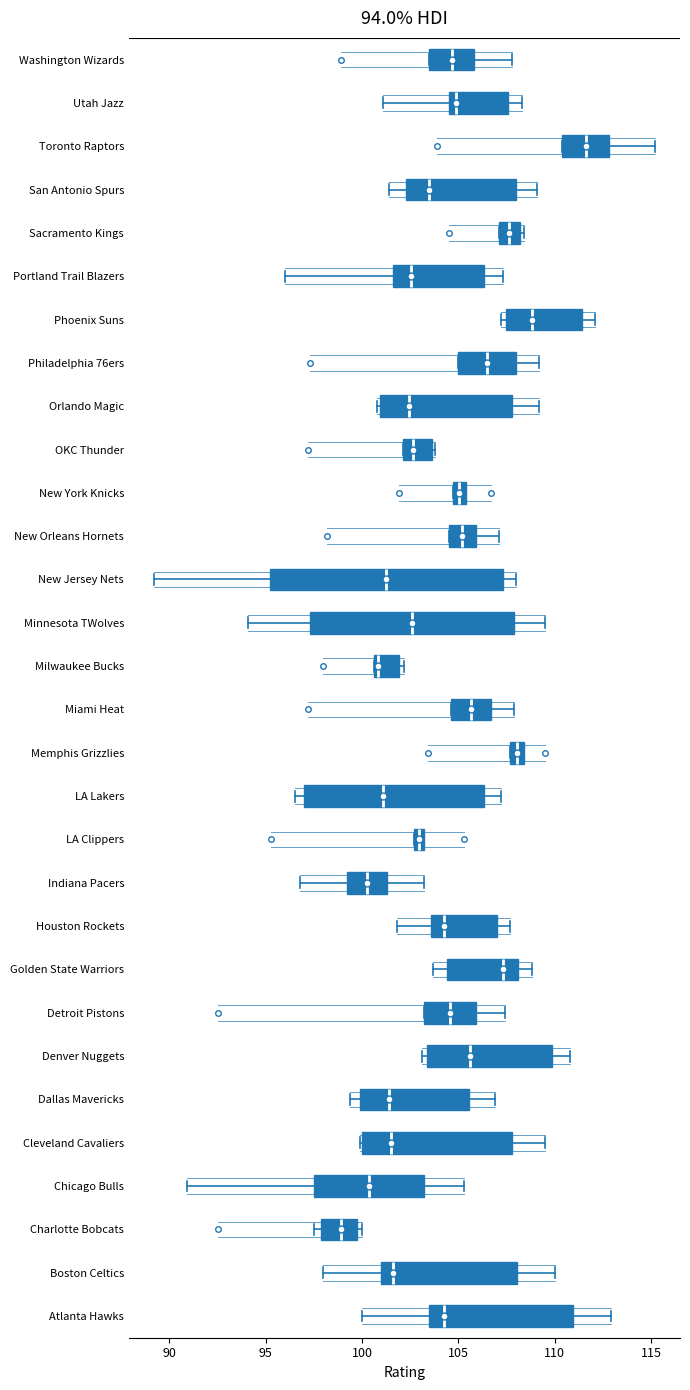

Which box is the widest, from its left edge to its right edge?

New Jersey Nets